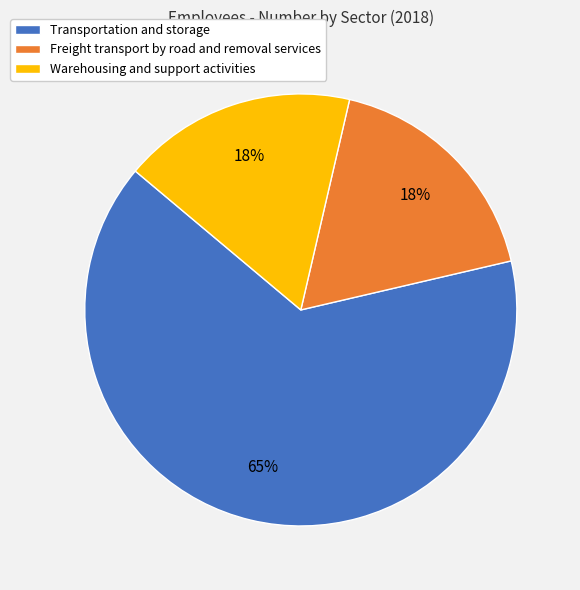

To the nearest percent, what percentage of the pie is Warehousing and support activities?

18%